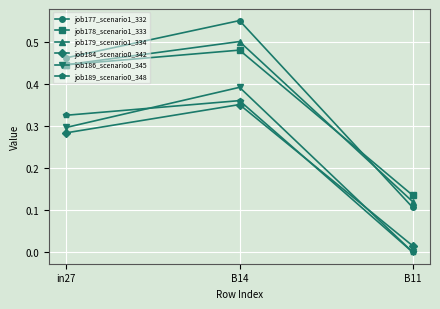

What position from the right is B11?

1